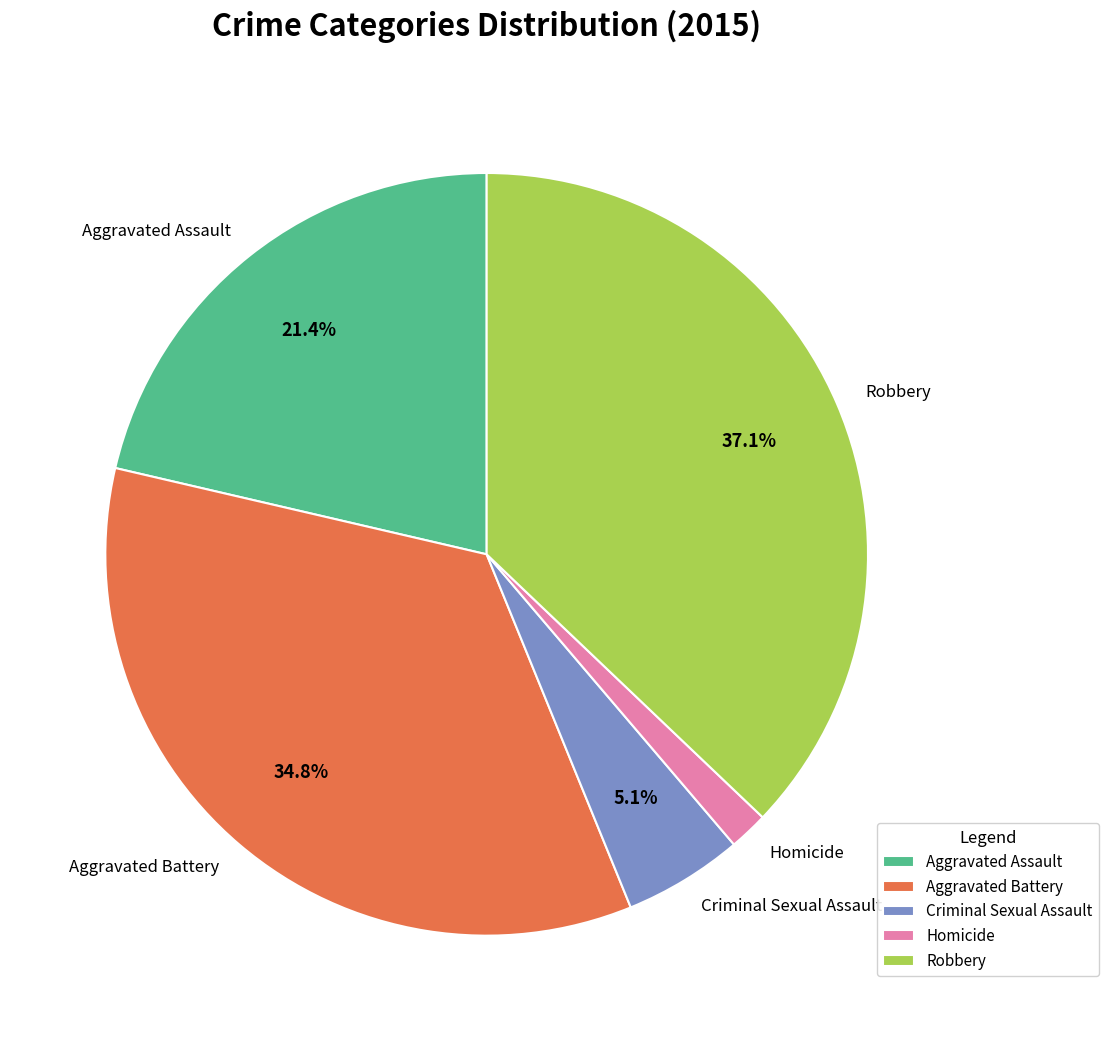

Rank the categories by value from lowest to highest.

Homicide, Criminal Sexual Assault, Aggravated Assault, Aggravated Battery, Robbery